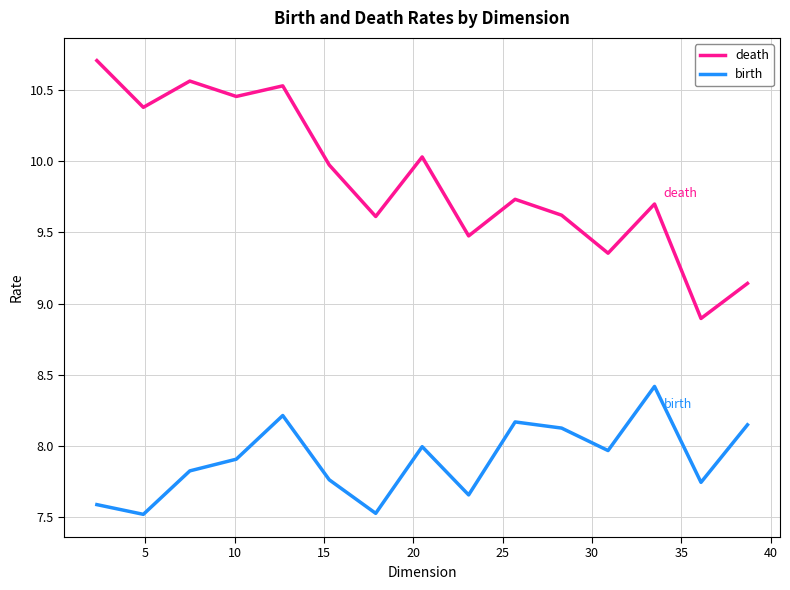

What is the smallest value displayed?

7.5